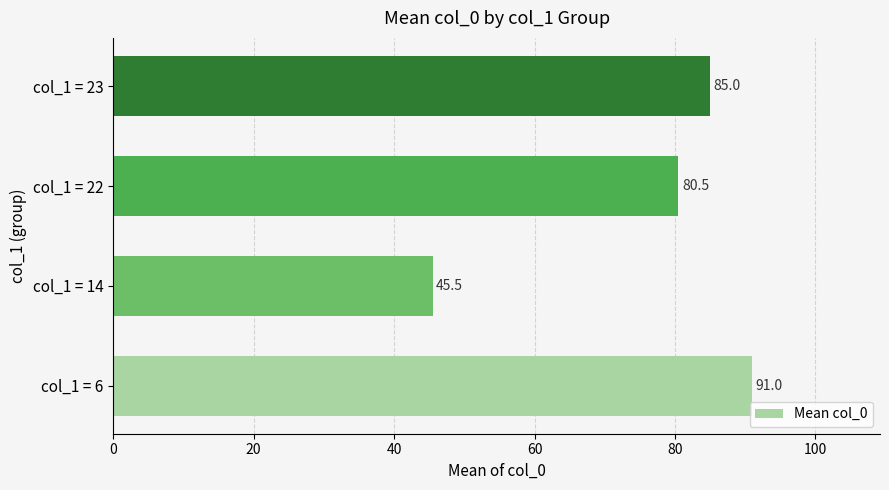

What is the minimum value shown in the chart?

45.5